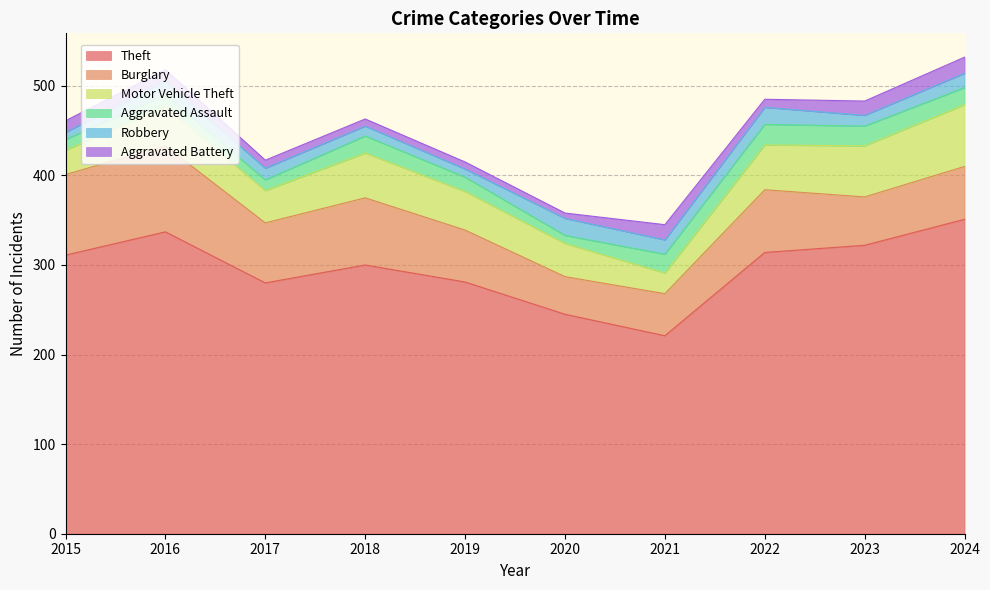

Where is the first local maximum for Aggravated Assault?

2016